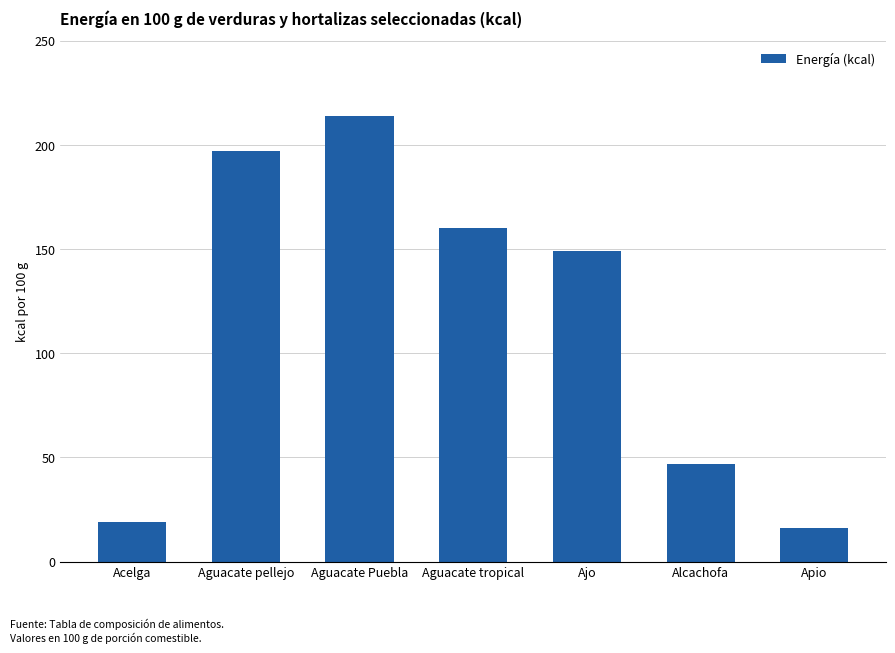

What is the sum of all values?

802